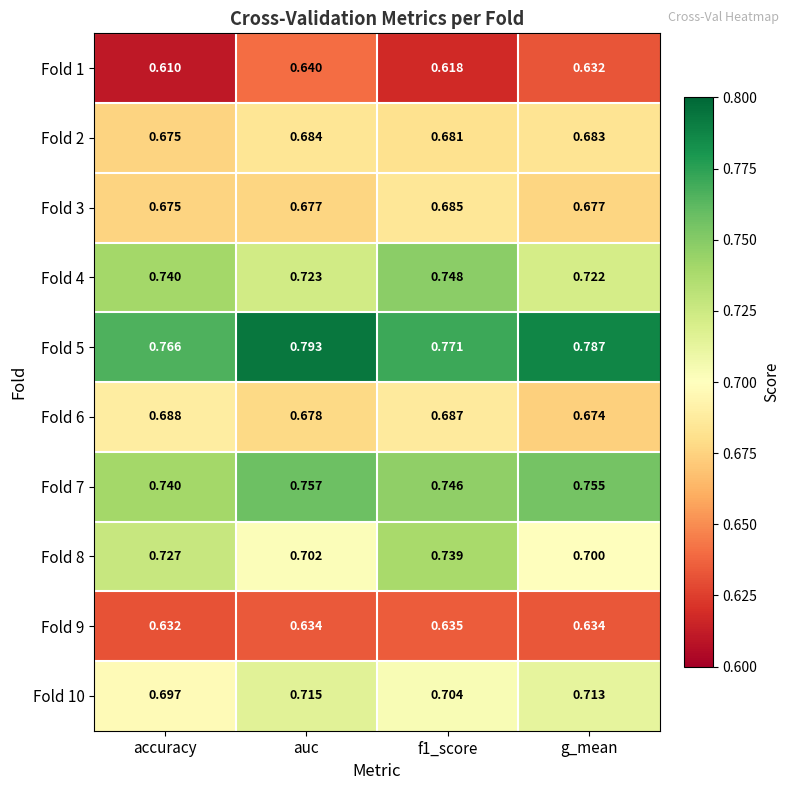

At which label does Fold 8 reach its minimum?

g_mean